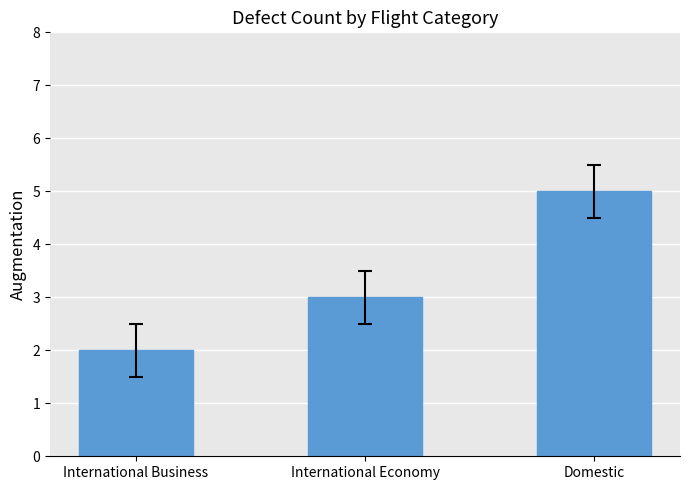

Reading left to right, transcribe all the data shown in this chart.

International Business=2	International Economy=3	Domestic=5